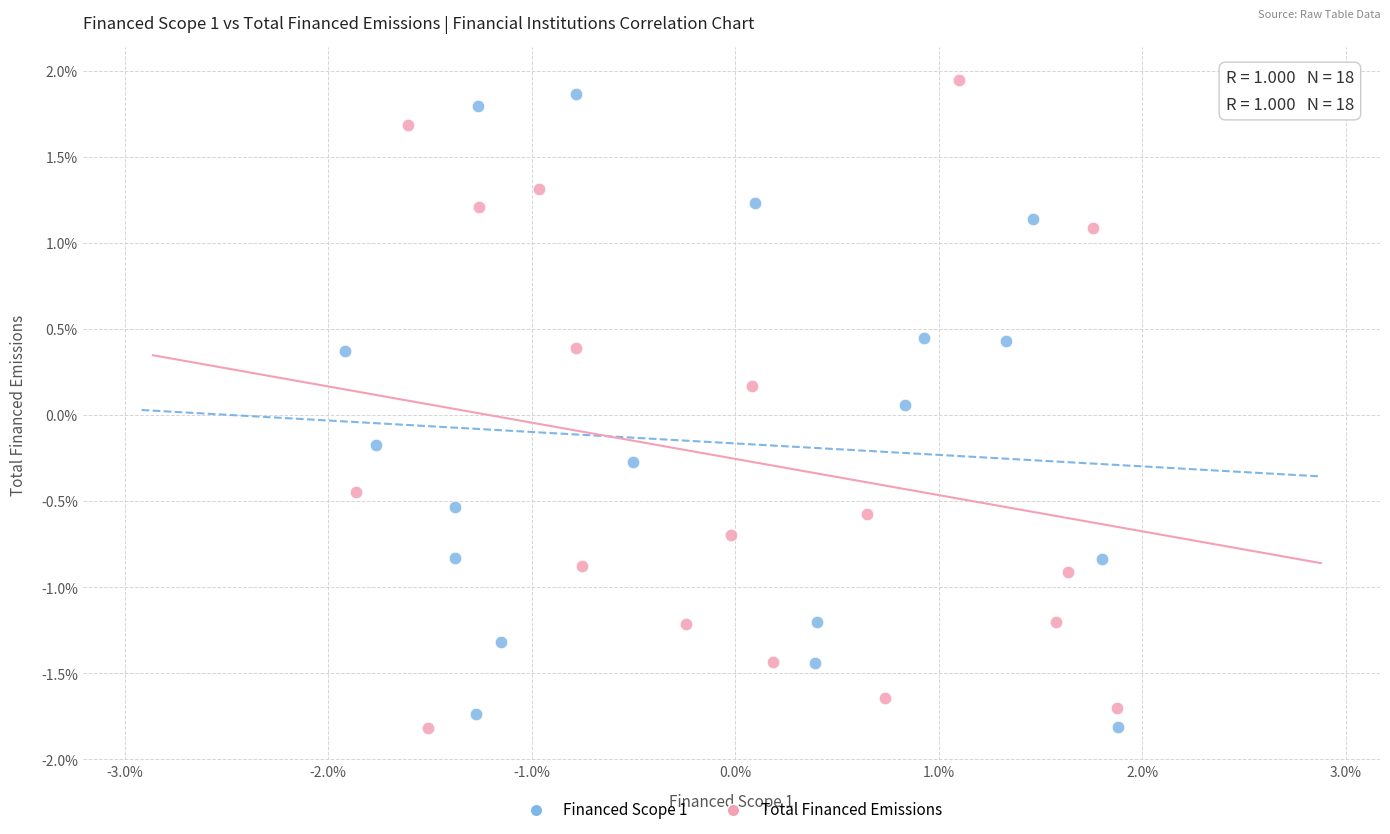

Which series reaches the maximum Y coordinate?

Total Financed Emissions